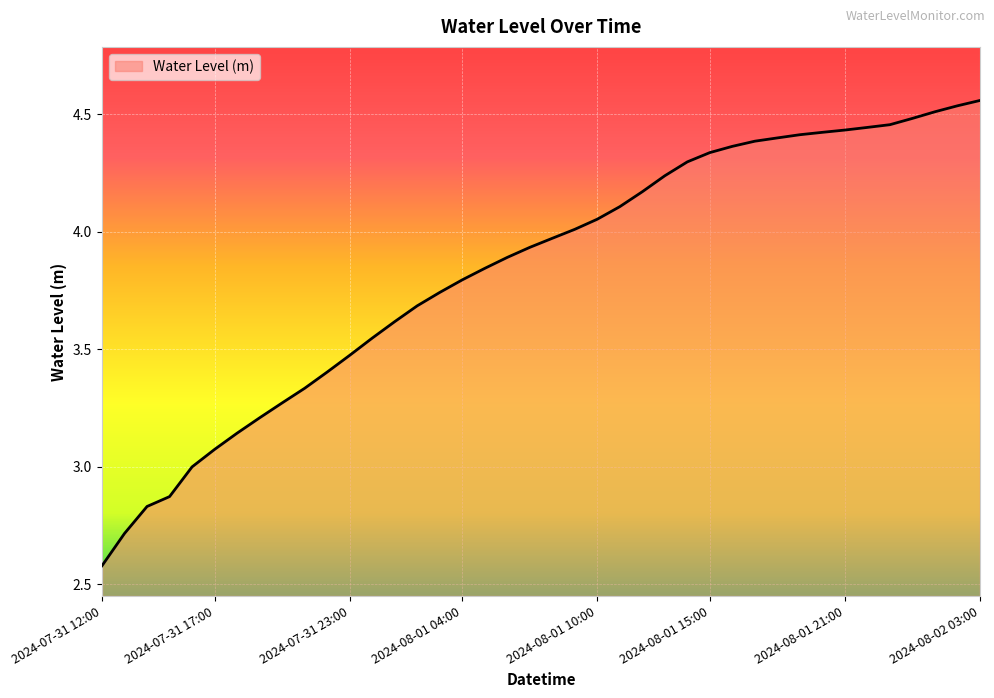

What is the difference between the maximum and minimum values?

2.0